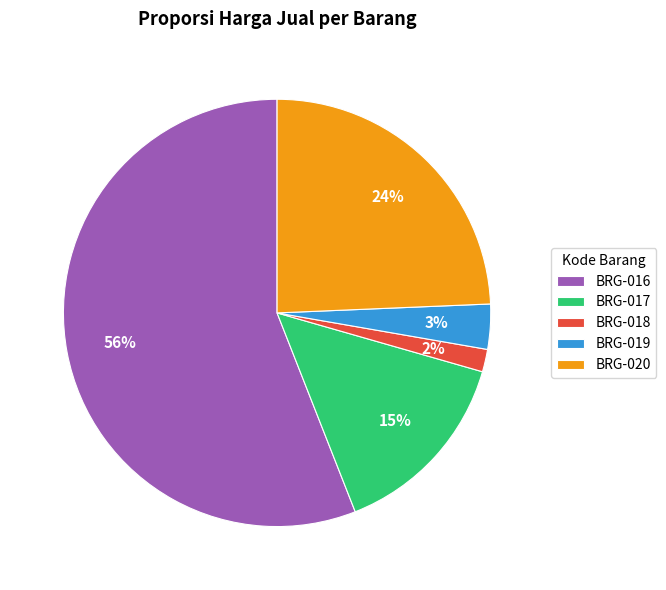

To the nearest percent, what is the difference between the largest and smallest slice percentages?

54%